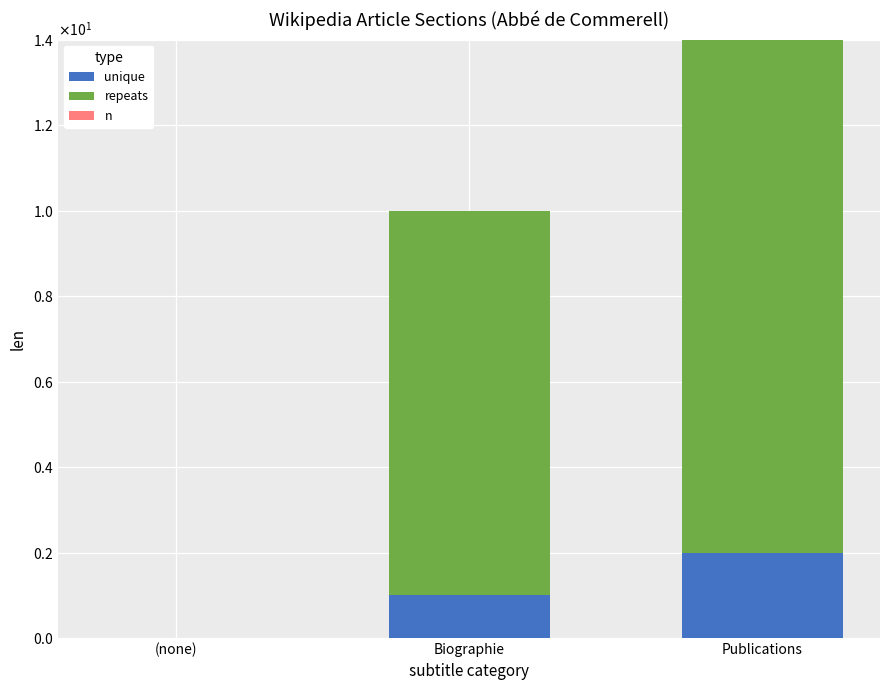

What is the label of the 1st bar from the left?

(none)